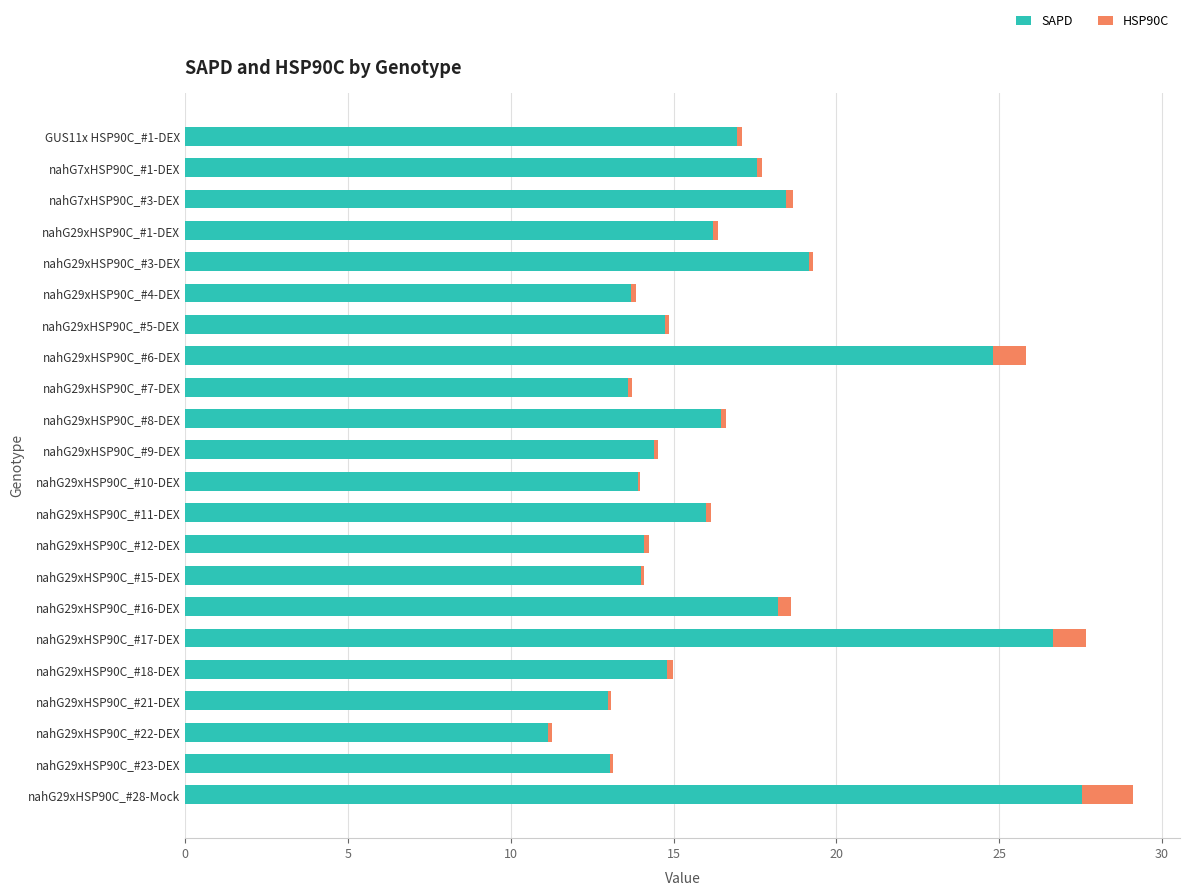

What is the highest value of the SAPD series?

27.6